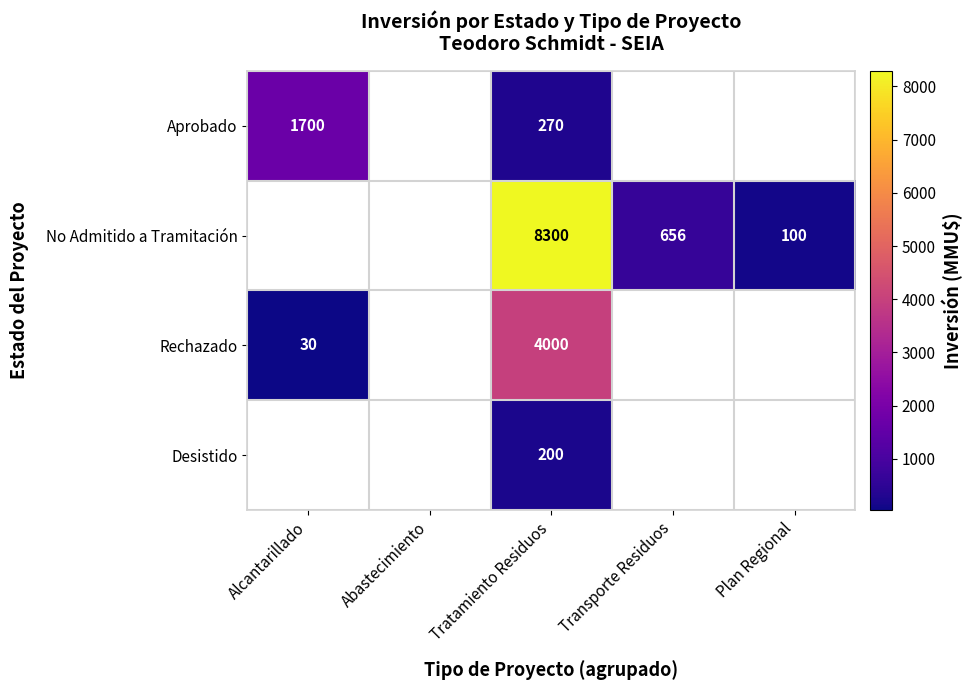

True or false: Aprobado has a value of 270 at Tratamiento Residuos.

True